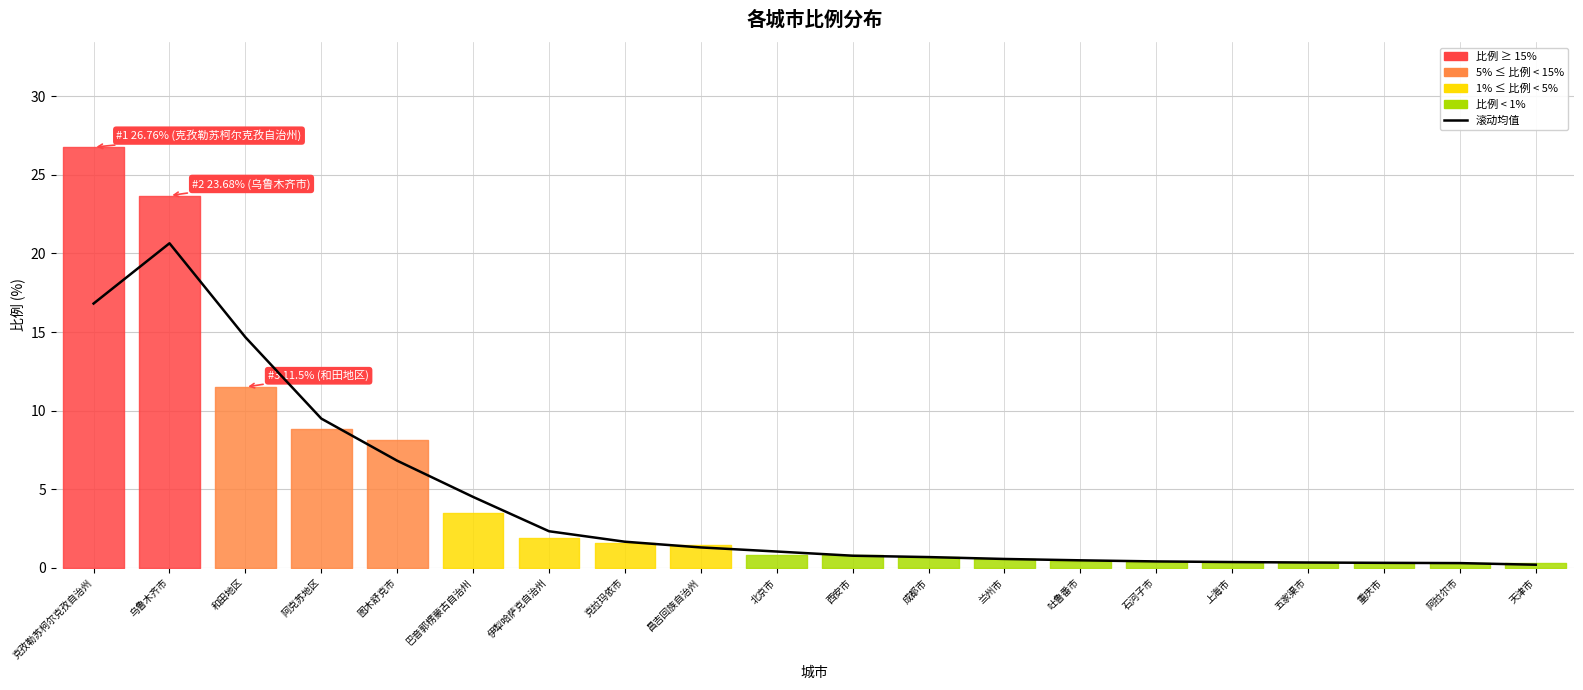

Which category has the highest value across all series?

乌鲁木齐市